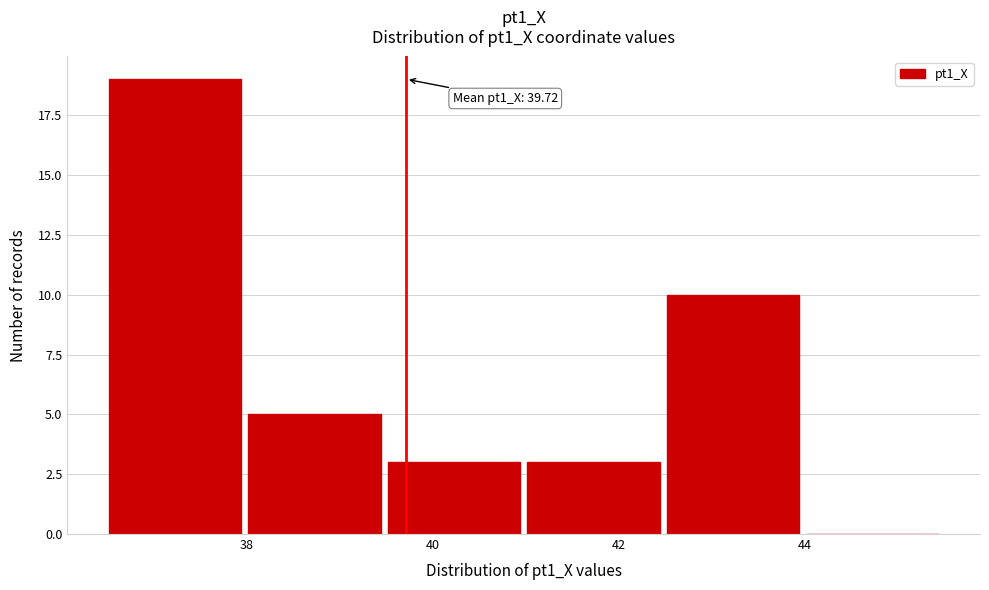

Over which range of the x-axis is the bar tallest?

36.4 to 38.0